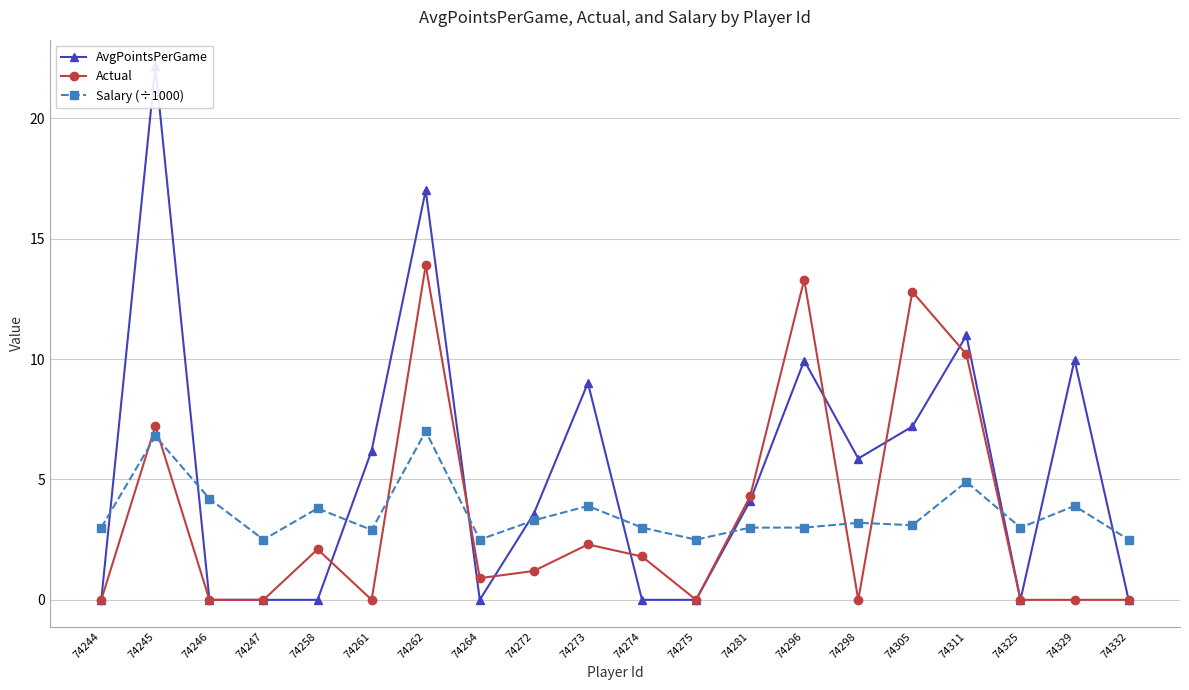

Reading left to right, extract all data points from this chart.

AvgPointsPerGame: 74244=0.0	74245=22.2	74246=0.0	74247=0.0	74258=0.0	74261=6.2	74262=17.0	74264=0.0	74272=3.6	74273=9.0	74274=0.0	74275=0.0	74281=4.1	74296=9.9	74298=5.9	74305=7.2	74311=11.0	74325=0.0	74329=10.0	74332=0.0
Actual: 74244=0.0	74245=7.2	74246=0.0	74247=0.0	74258=2.1	74261=0.0	74262=13.9	74264=0.9	74272=1.2	74273=2.3	74274=1.8	74275=0.0	74281=4.3	74296=13.3	74298=0.0	74305=12.8	74311=10.2	74325=0.0	74329=0.0	74332=0.0
Salary (÷1000): 74244=3.0	74245=6.8	74246=4.2	74247=2.5	74258=3.8	74261=2.9	74262=7.0	74264=2.5	74272=3.3	74273=3.9	74274=3.0	74275=2.5	74281=3.0	74296=3.0	74298=3.2	74305=3.1	74311=4.9	74325=3.0	74329=3.9	74332=2.5